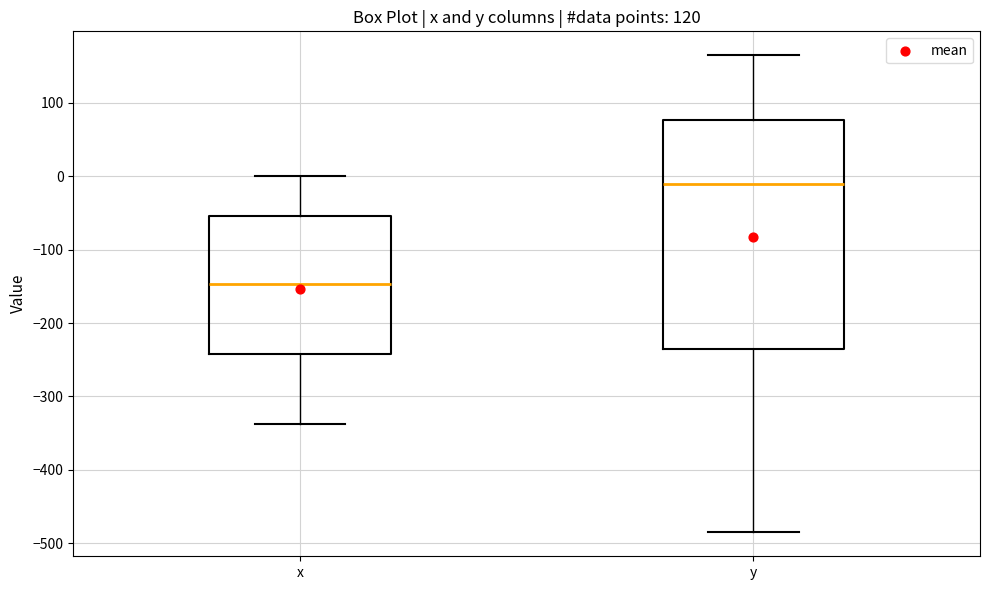

Reading left to right, read every box against the y-axis: the position of its median line, the range the box covers, and the ends of its whiskers. The values are not printed on the chart, so give them approximately, as read against the axis.

x: median -150, box -240 to -50, whiskers -340 to 0
y: median -10, box -240 to 80, whiskers -490 to 170